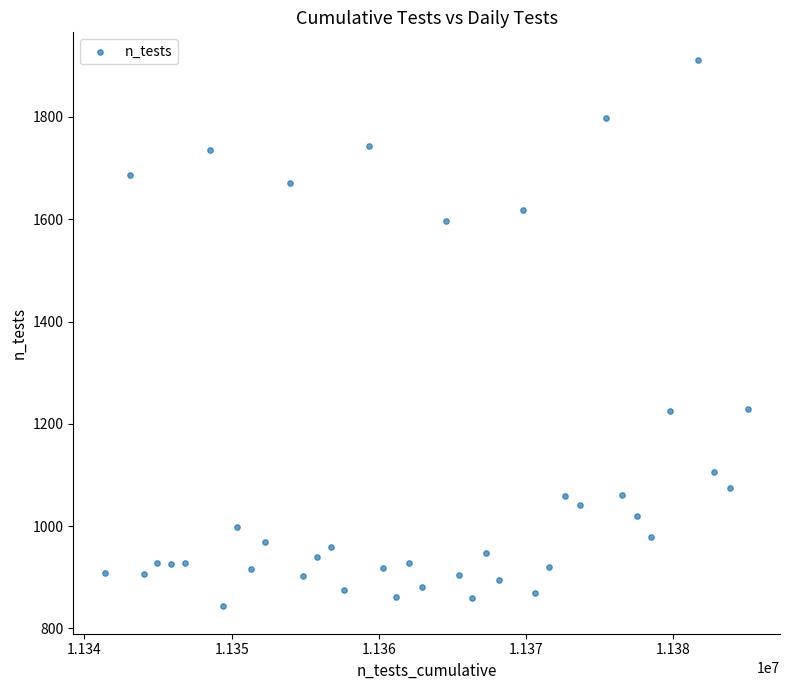

What is the range of Y values (max minus min)?

1069